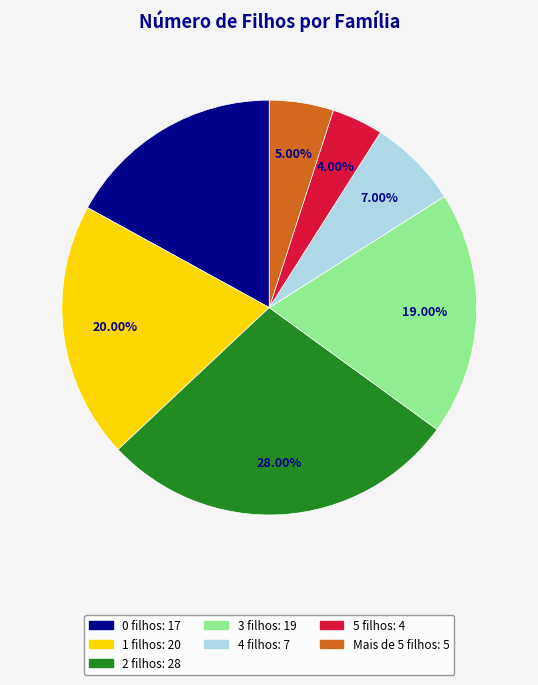

Is there a majority slice in this chart?

No